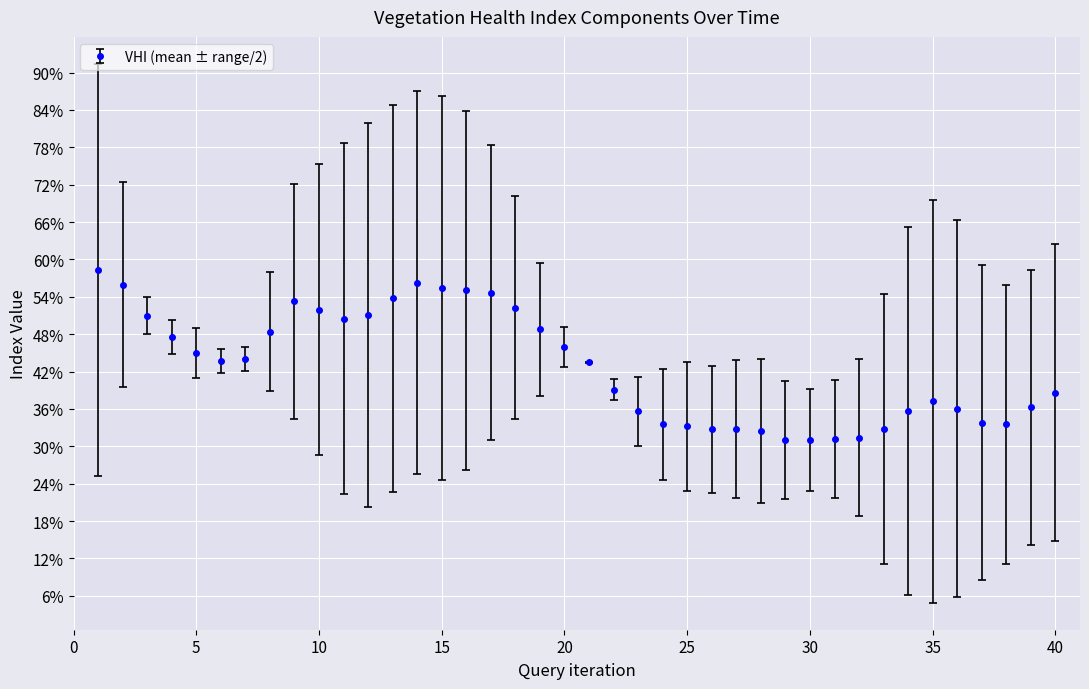

What is the difference between the maximum and minimum values?

27.3